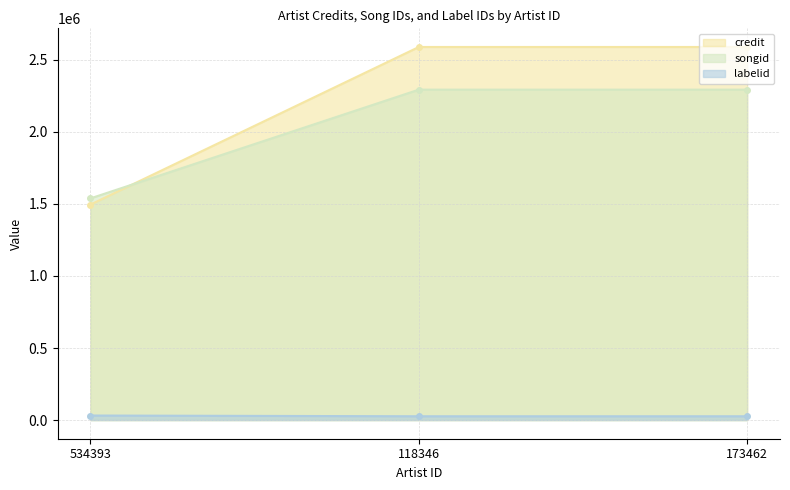

Reading left to right, what are all the values shown in this chart?

credit: 534393=1495793	118346=2589437	173462=2589437
songid: 534393=31523	118346=26410	173462=26410
labelid: 534393=1538752	118346=2293371	173462=2293371